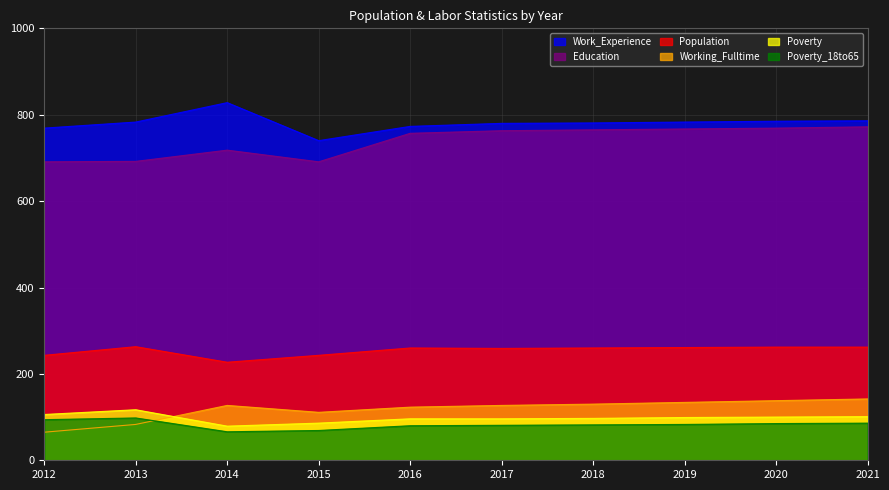

At 2020, list the series in order from largest to smallest.

Work_Experience, Education, Population, Working_Fulltime, Poverty, Poverty_18to65